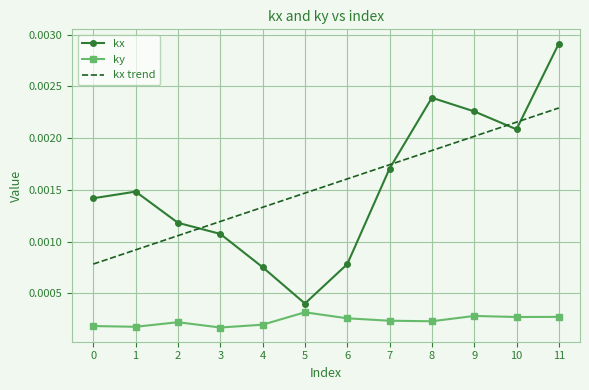

Is the value of ky at 10 greater than the value of kx at 5?

No